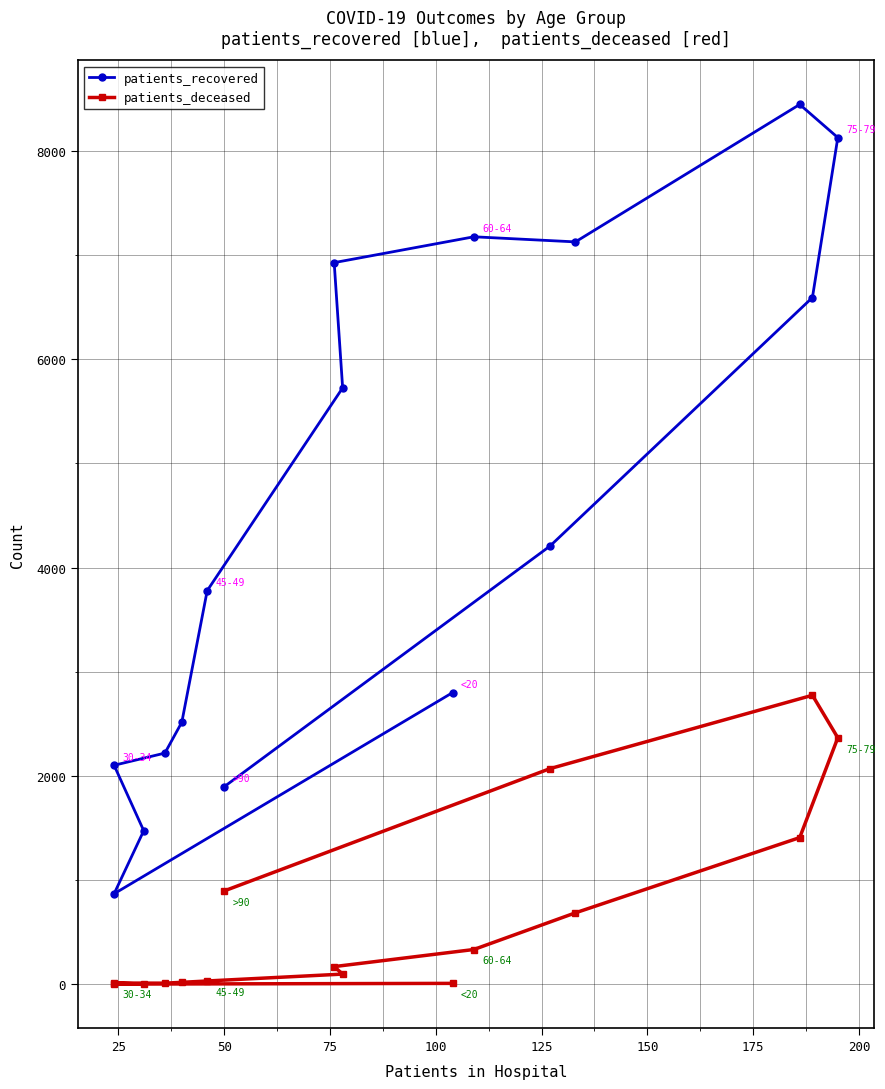

Which has a higher value, 125 or 200?

200